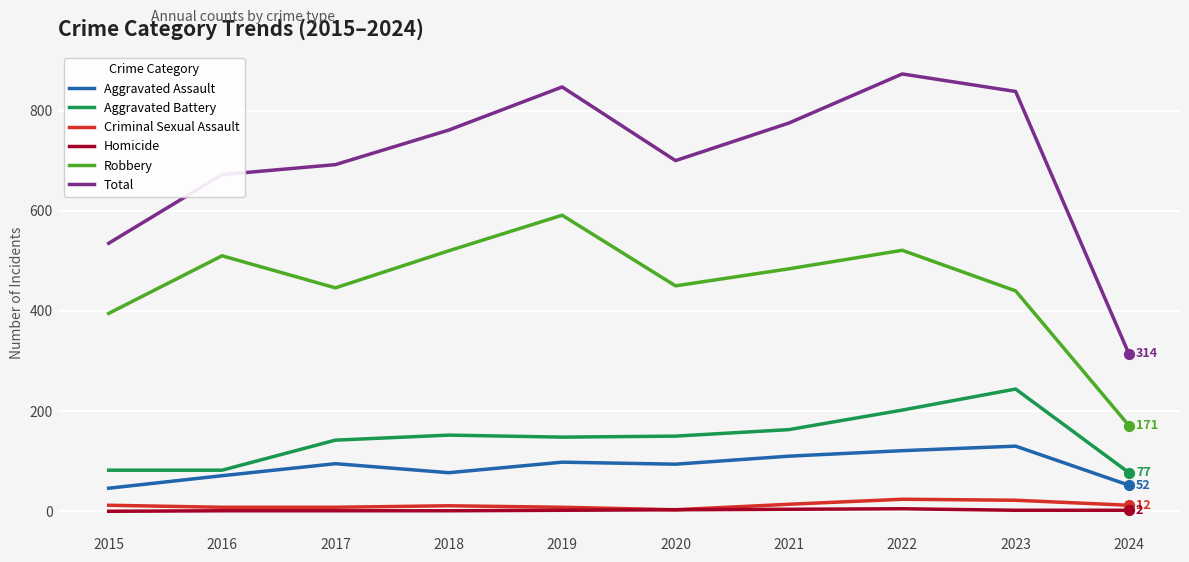

Between 2020 and 2023, which series saw the biggest shift?

Total